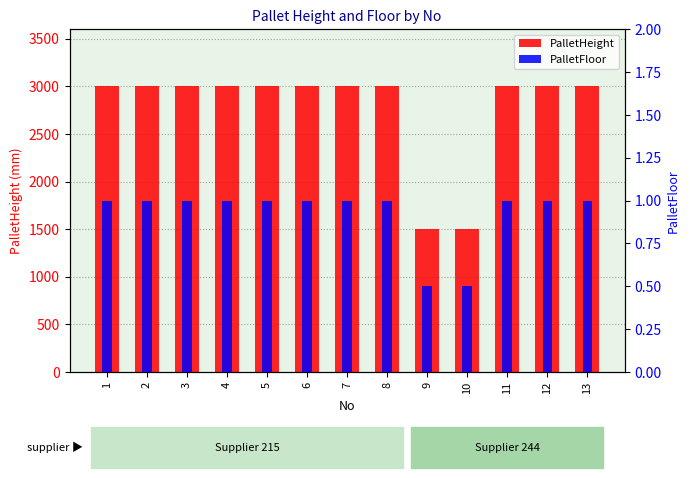

What is the average value of the PalletHeight series?

2769.2